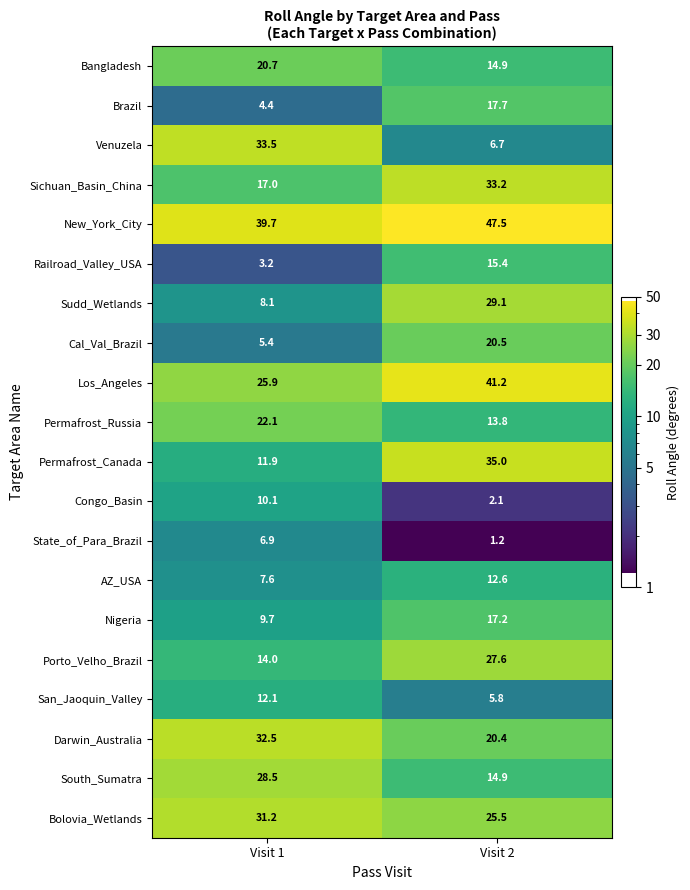

Count the number of categories in the chart.

2